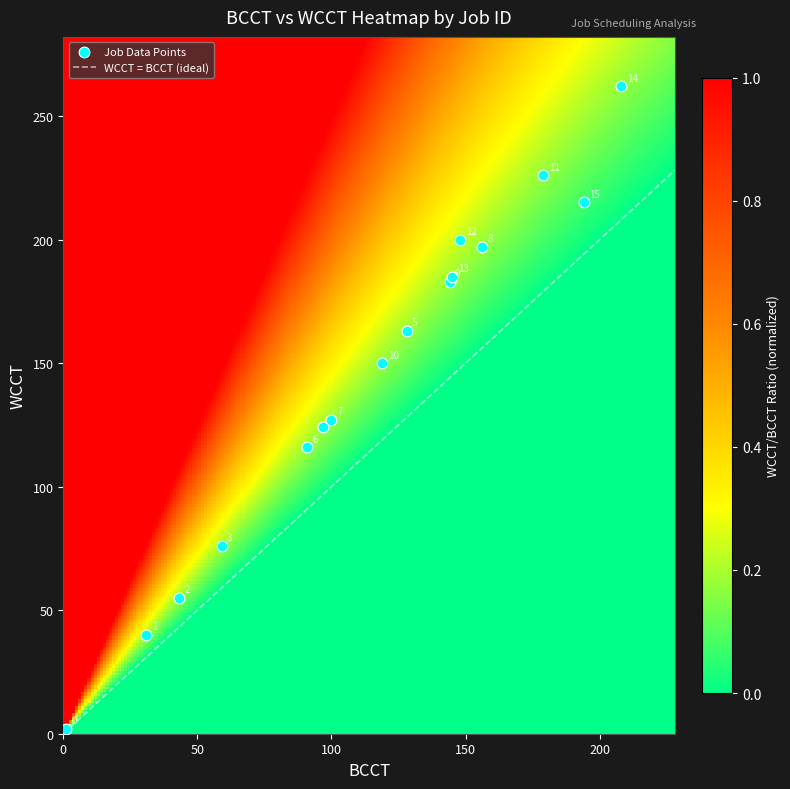

What is the highest value of the WCCT = BCCT (ideal) series?

228.0